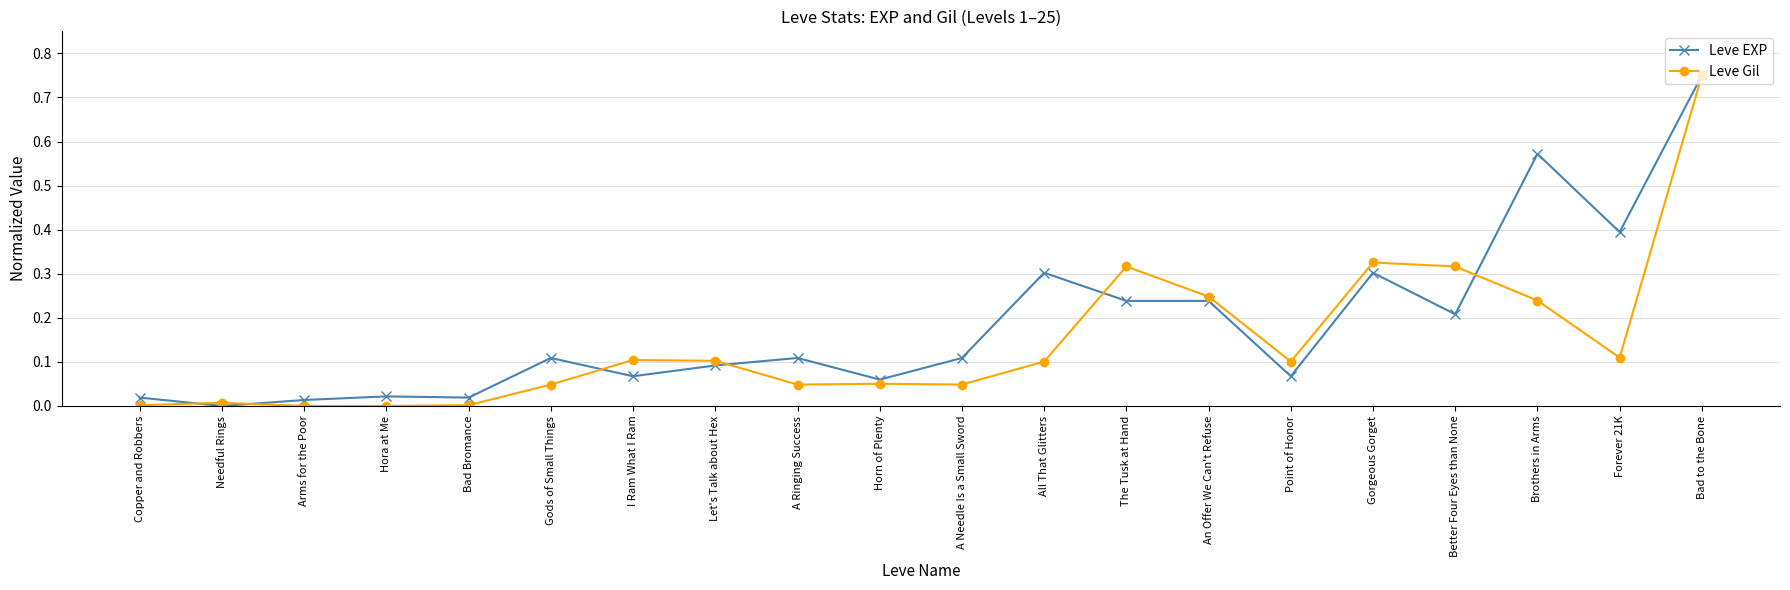

Which series has the largest total across all categories?

Leve EXP